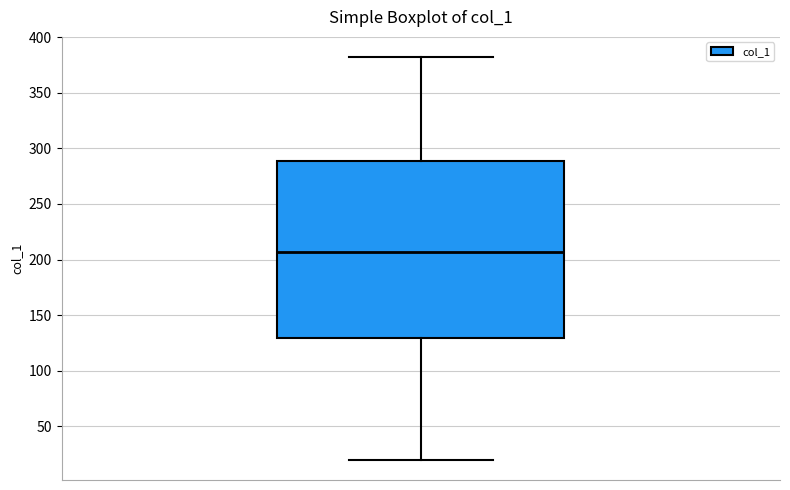

Read this box plot against the y-axis: the position of the median line, the range covered by the box, and the ends of both whiskers. The values are not printed on the chart, so give them approximately, as read against the axis.

median 205, box 130 to 290, whiskers 20 to 380